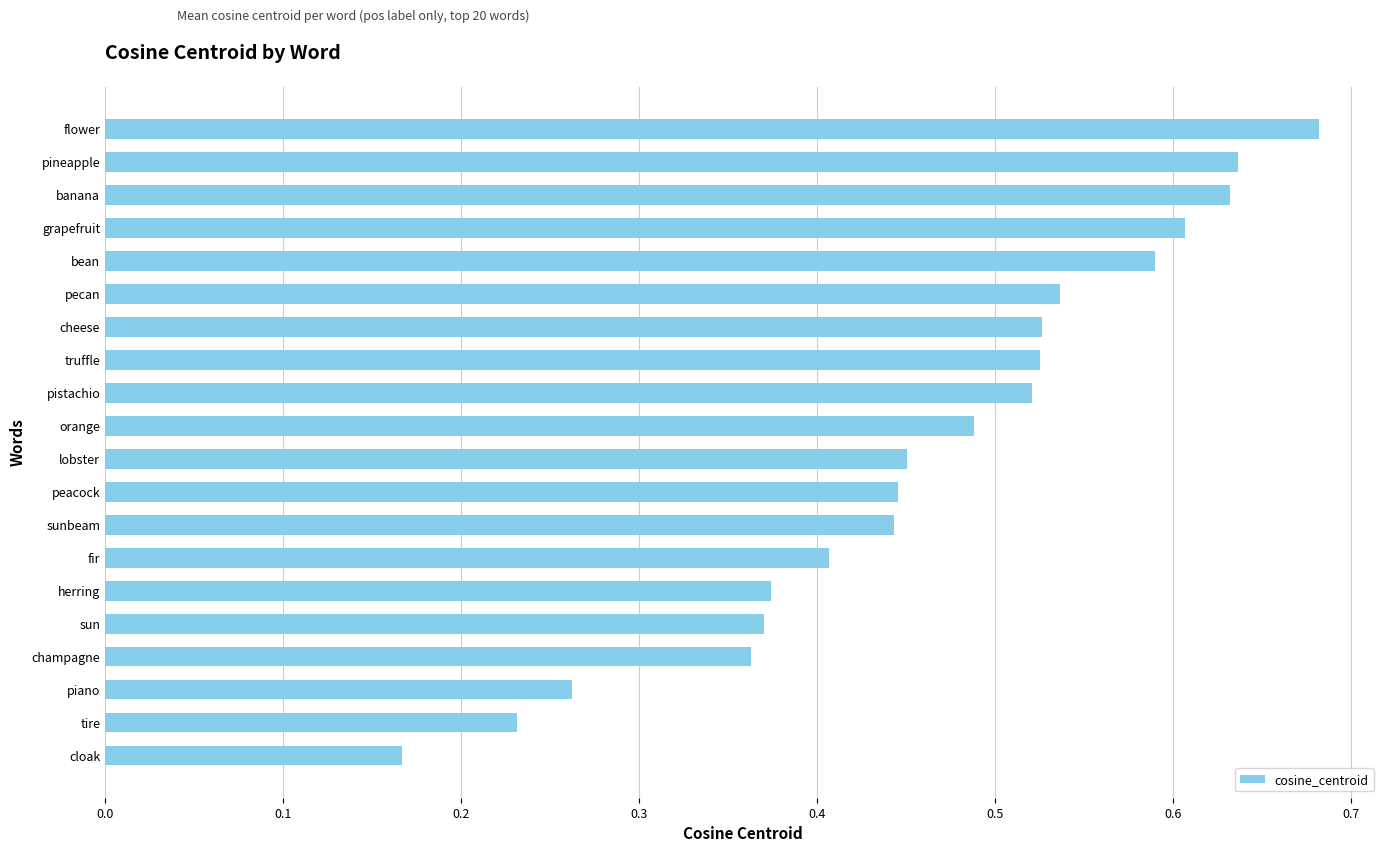

What is the sum of the values at banana and cloak?

0.8